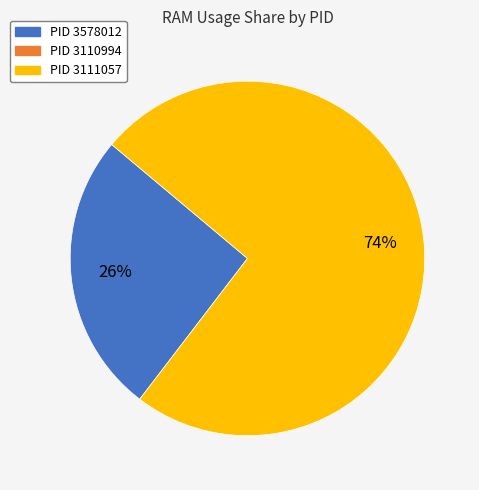

To the nearest percent, what is the average slice percentage?

50%